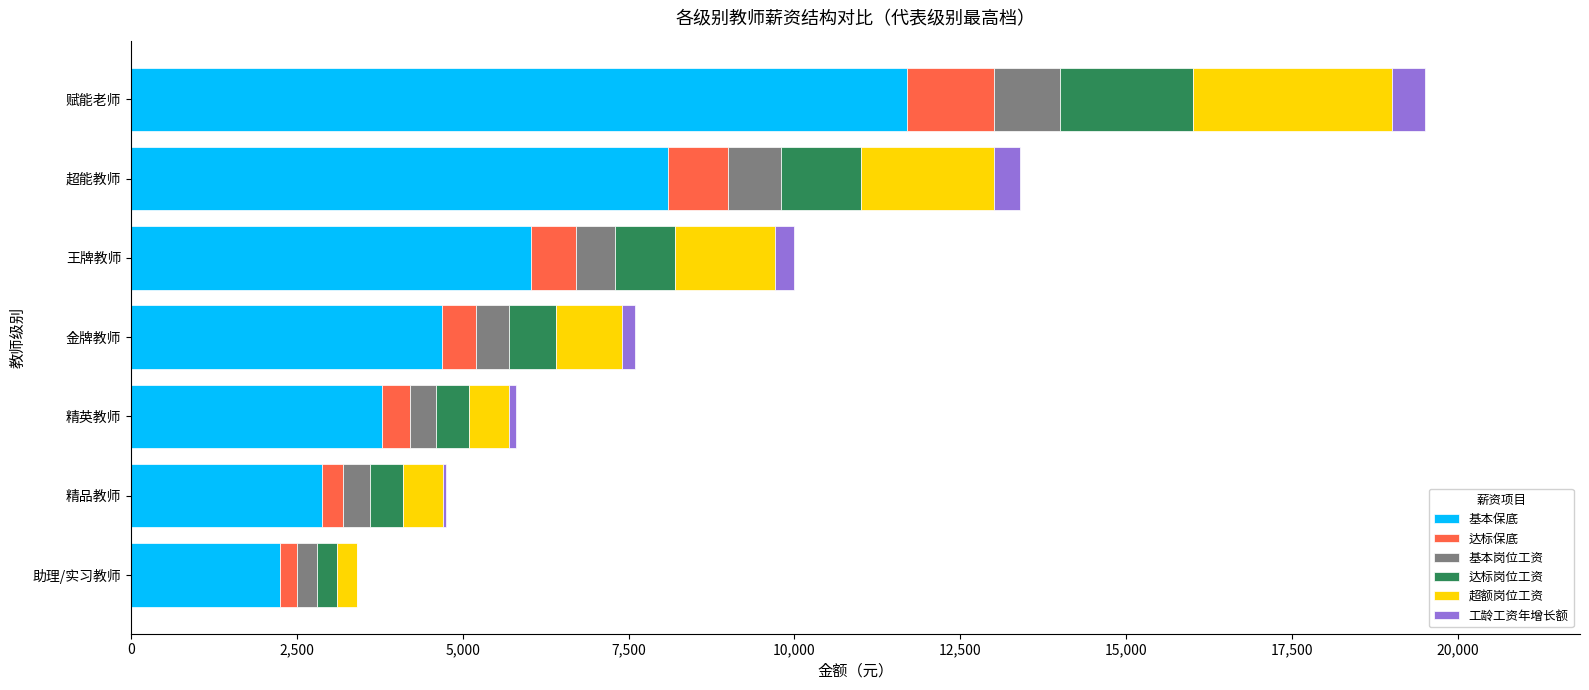

At which label does 基本保底 reach its peak?

赋能老师